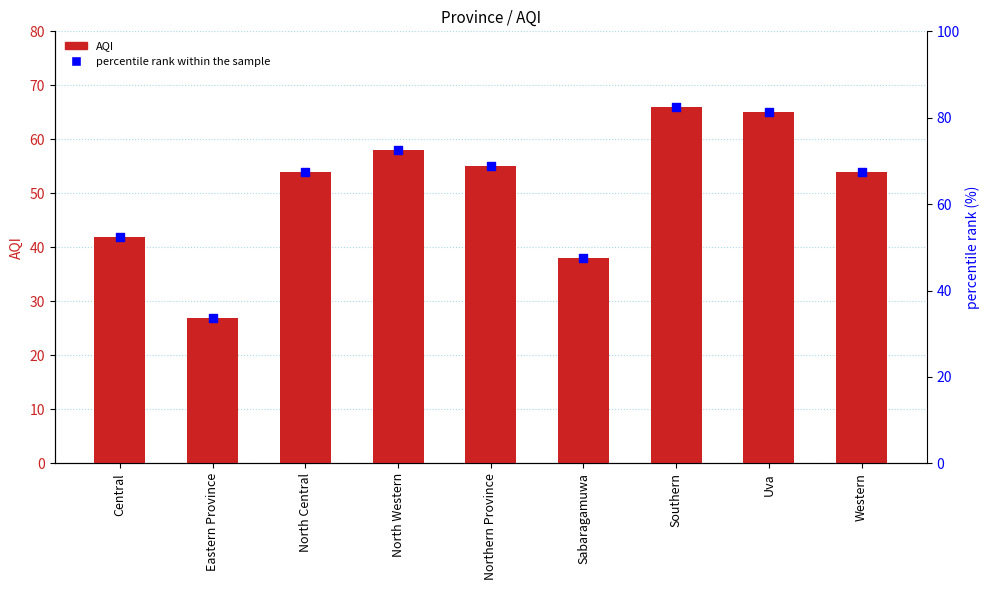

Which series reaches the maximum Y coordinate?

percentile rank within the sample